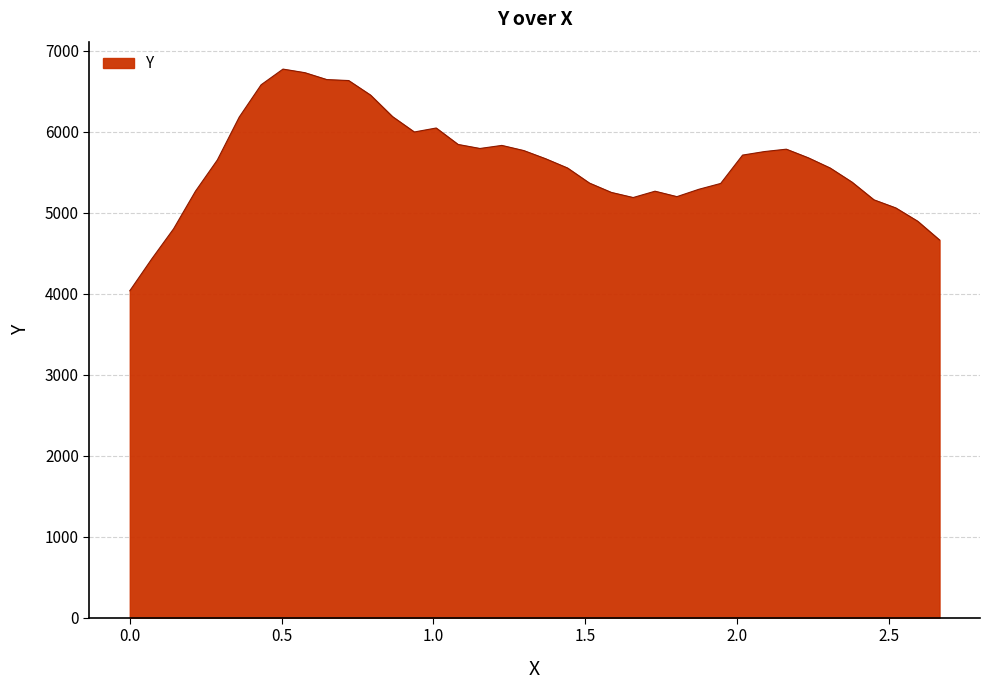

What is the greatest value displayed?

6773.9